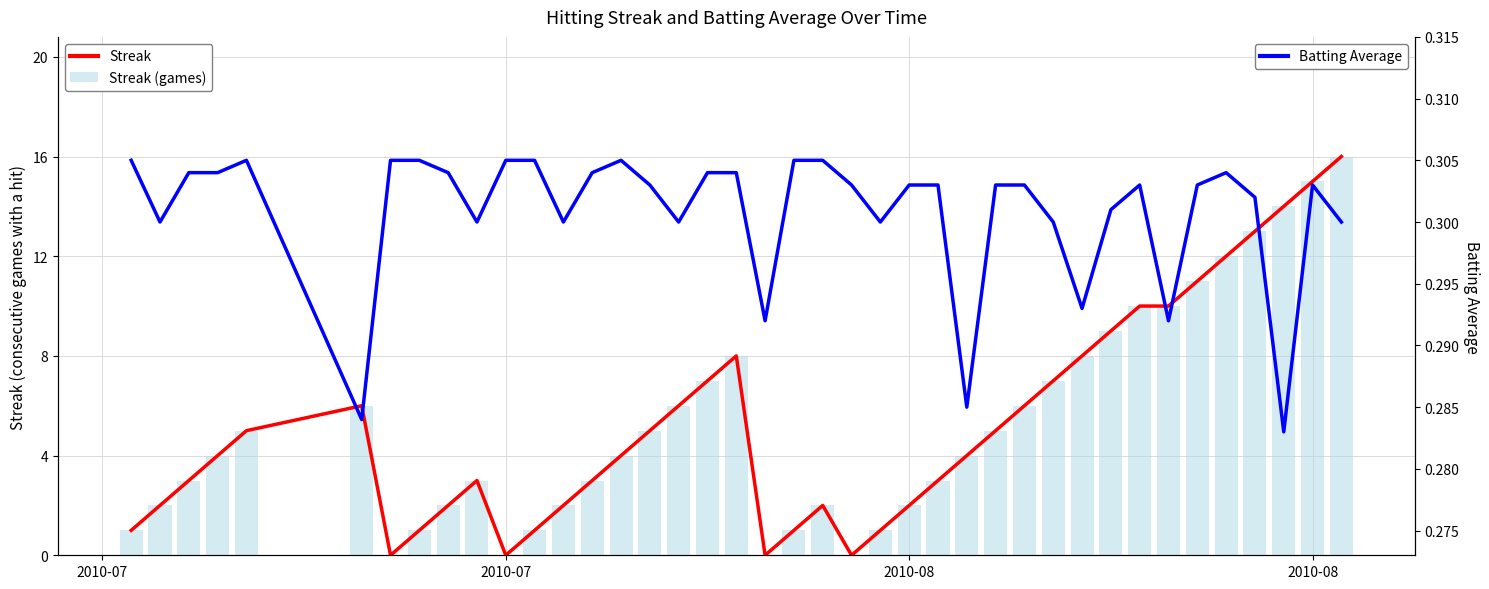

Does the chart contain any negative values?

No